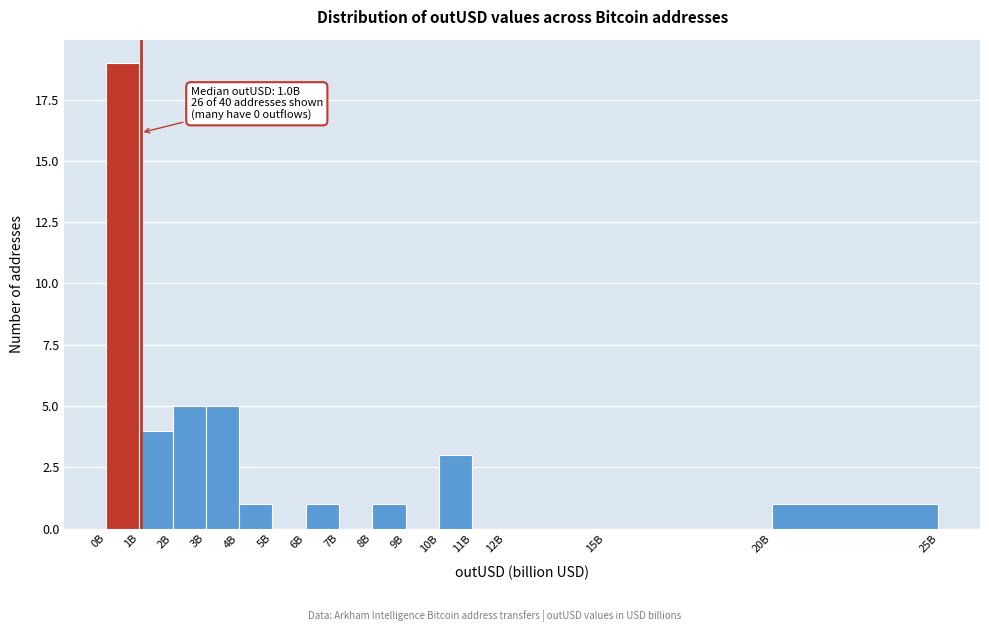

Reading left to right, transcribe all the data shown in this chart.

0B=19	1B=4	2B=5	3B=5	4B=1	5B=0	6B=1	7B=0	8B=1	9B=0	10B=3	11B=0	12B=0	15B=0	20B=1